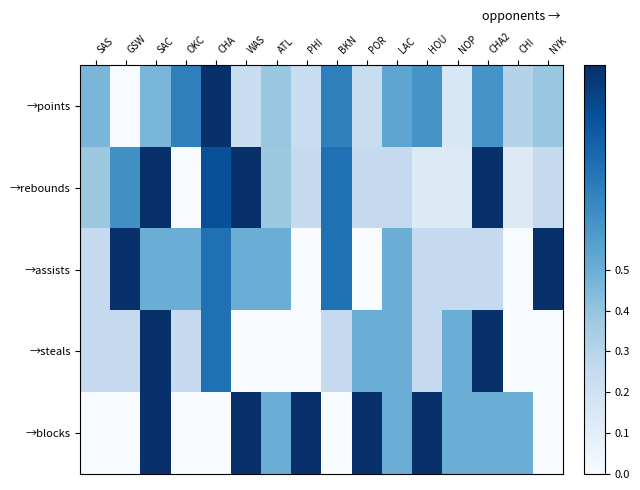

Rank the series by their maximum value, from lowest to highest.

→points, →rebounds, →assists, →steals, →blocks